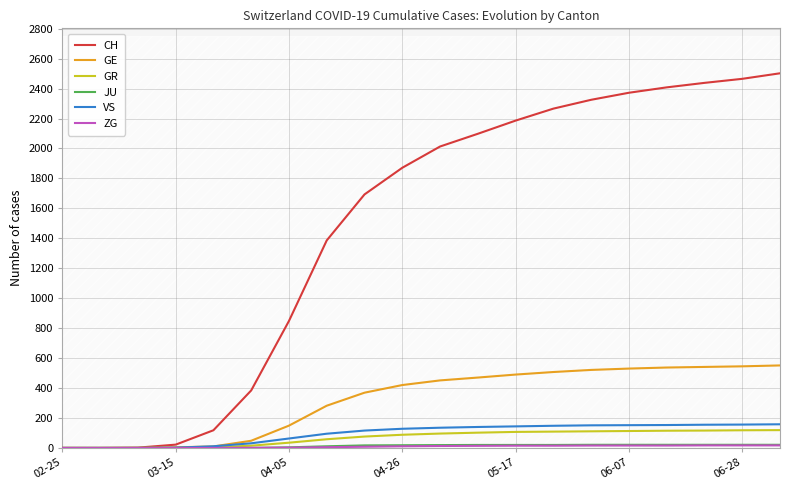

What is the maximum value for CH?

2502